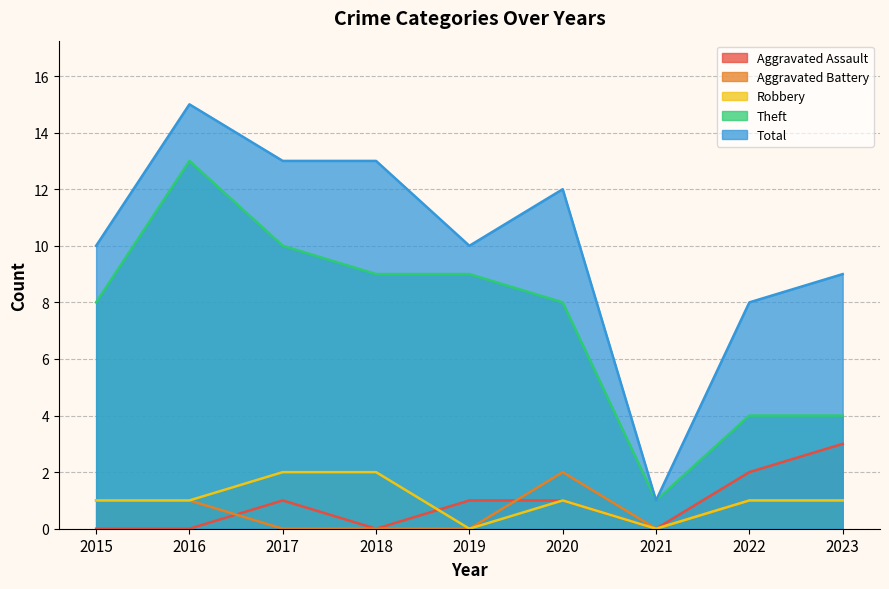

At which category does Robbery reach its first local valley?

2019